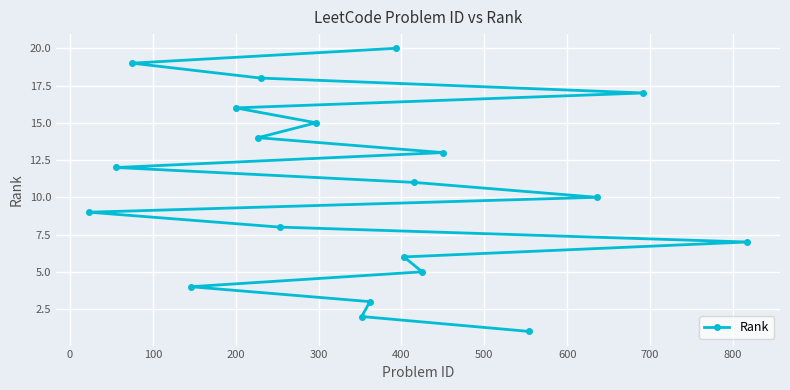

How many data points are less than 11?

10